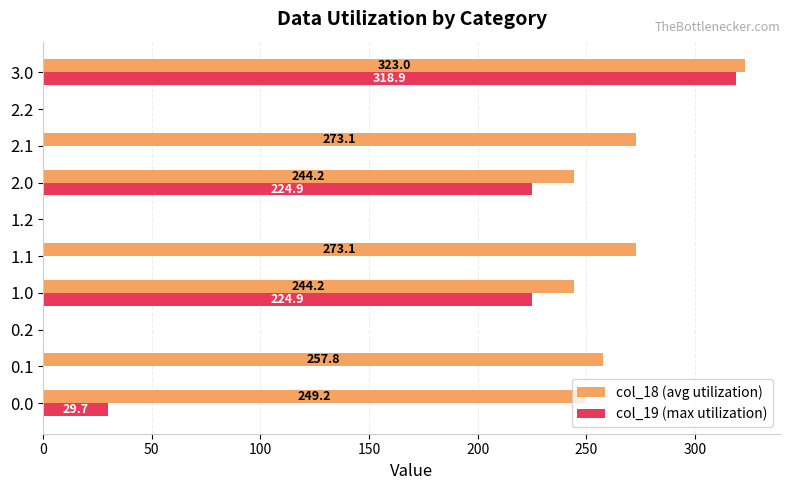

How many distinct data groups are displayed?

2